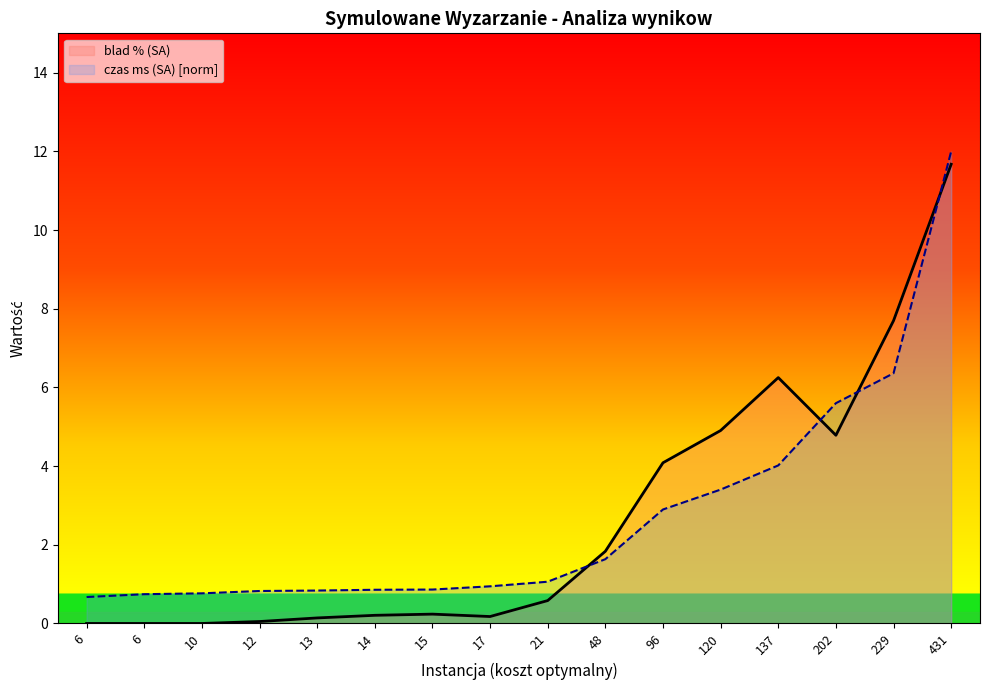

At which label does blad % (SA) reach its minimum?

6